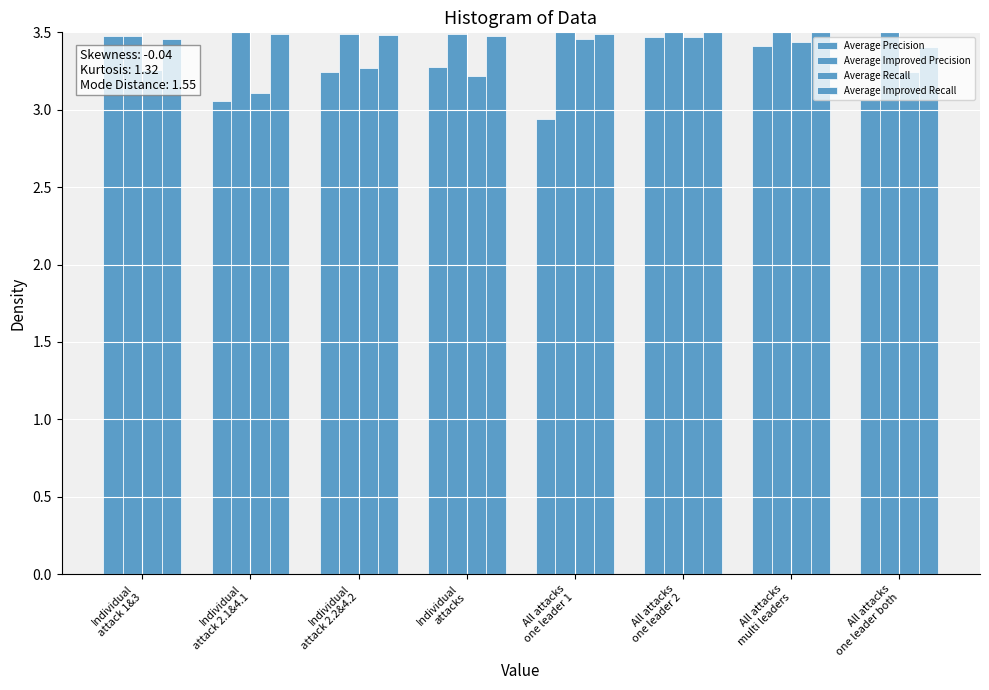

How many groups of bars are there?

8